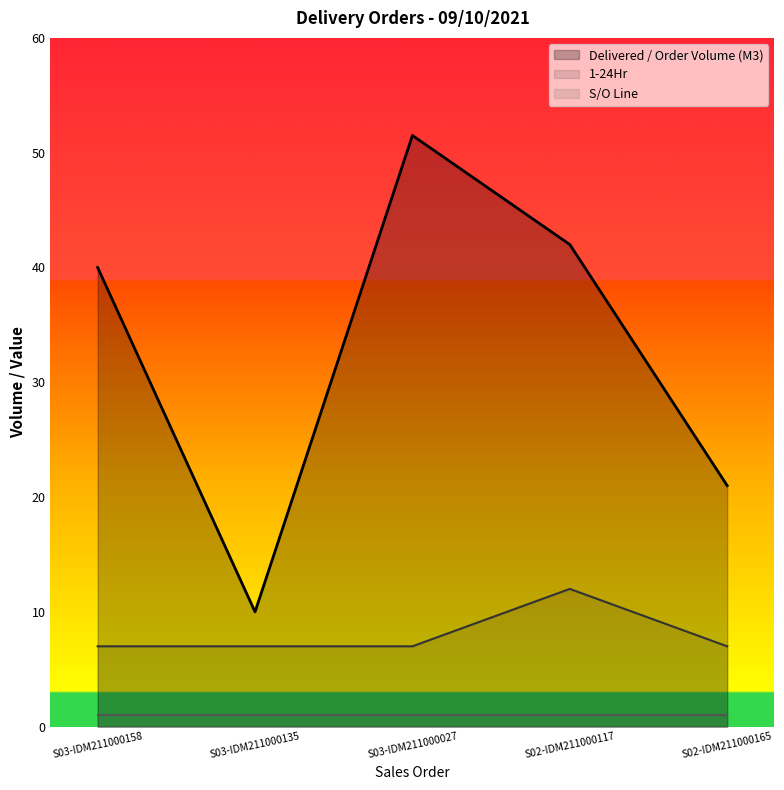

What is the sum of all Delivered / Order Volume (M3) values?

164.5